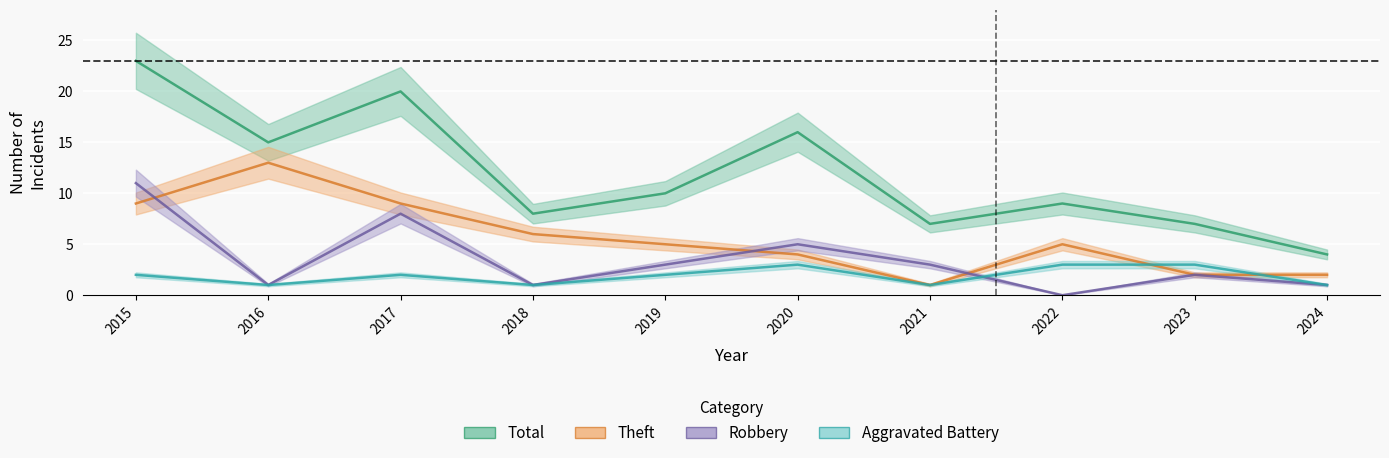

Reading right to left, extract all data points from this chart.

Aggravated Battery: 1	3	3	1	3	2	1	2	1	2
Robbery: 1	2	0	3	5	3	1	8	1	11
Theft: 2	2	5	1	4	5	6	9	13	9
Total: 4	7	9	7	16	10	8	20	15	23